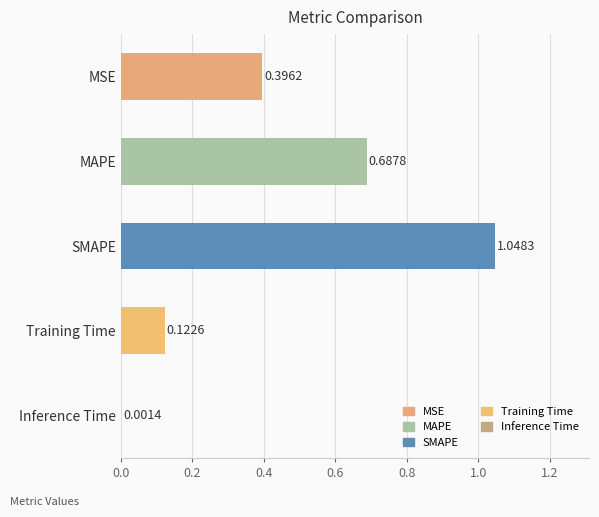

What is the sum of the values at SMAPE and MSE?

1.4